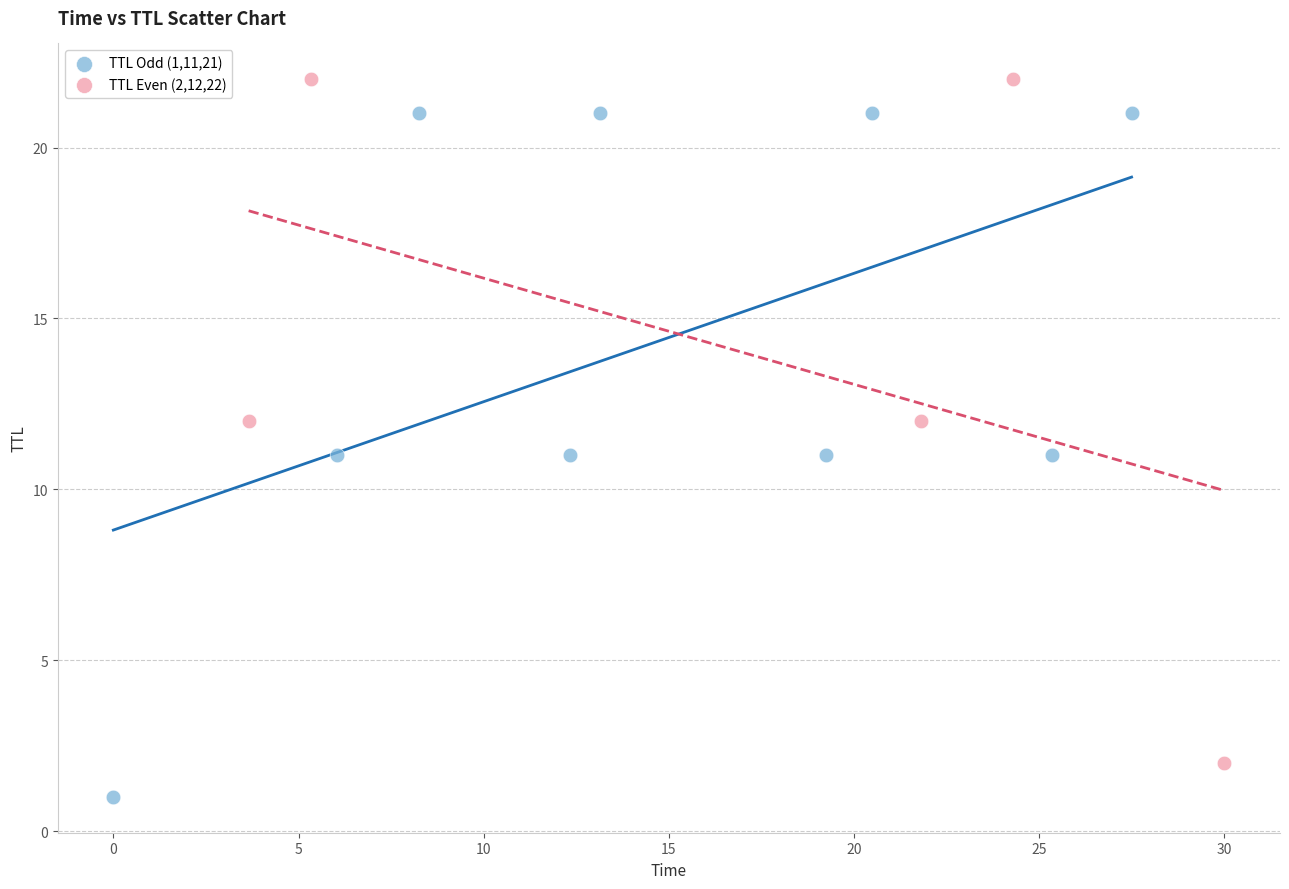

Which series reaches the minimum Y coordinate?

TTL Odd (1,11,21)